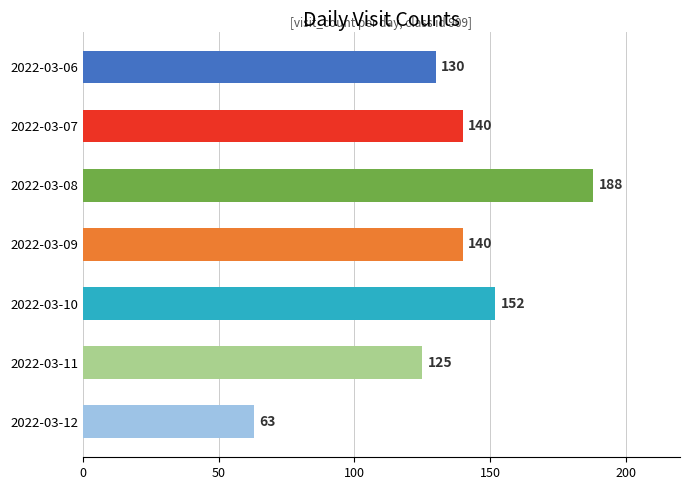

Is it true that the value at 2022-03-08 is 40?

False